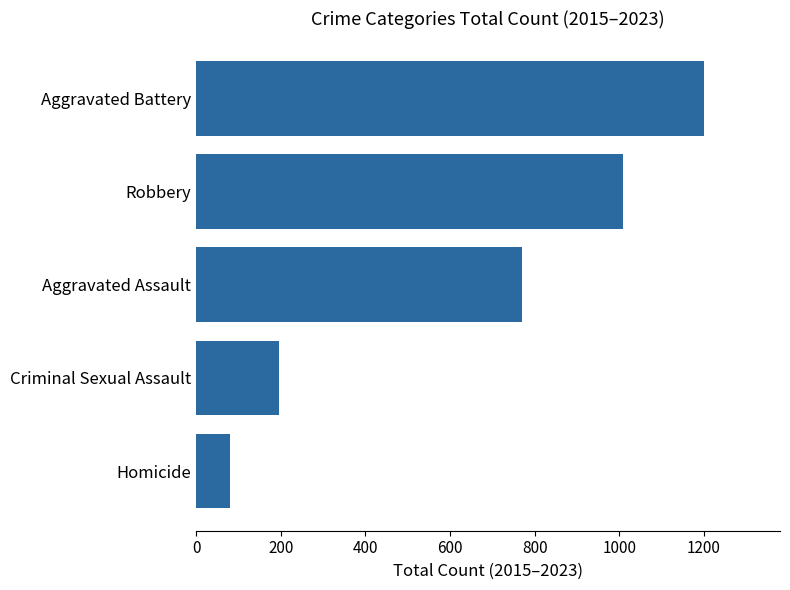

Is it true that the value at Aggravated Battery is 1200?

True